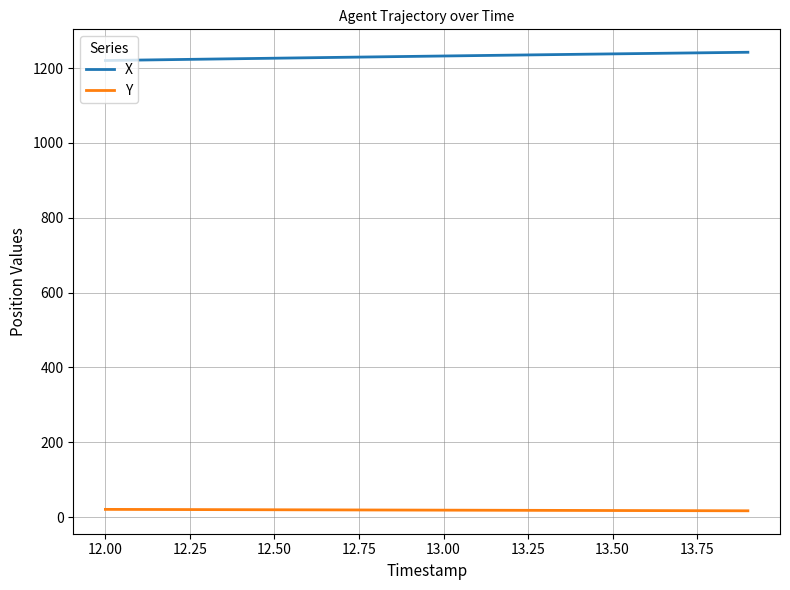

True or false: X and Y intersect in this chart.

False